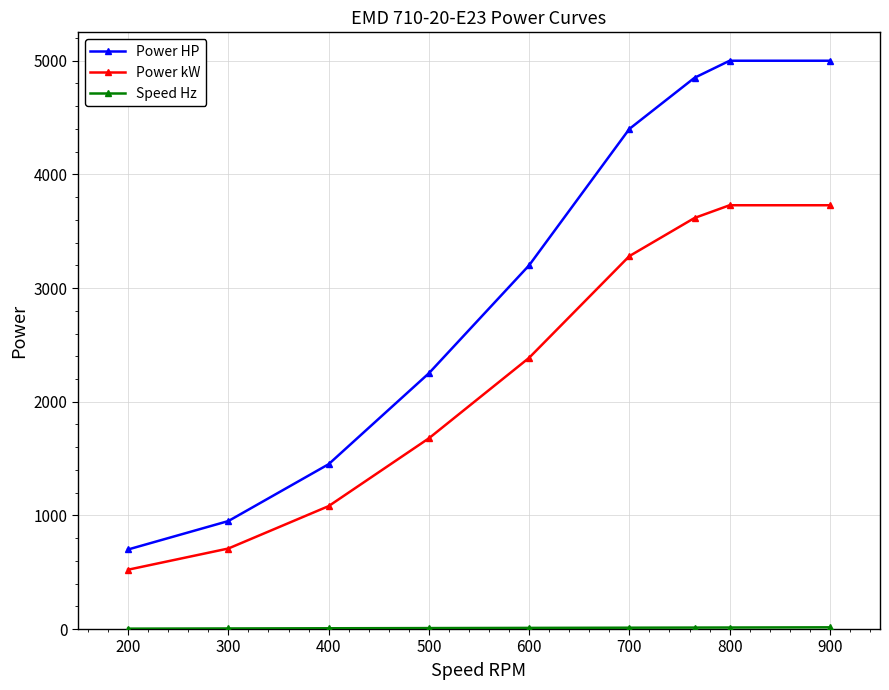

True or false: Power HP has more than 1 points higher than both neighbors.

False